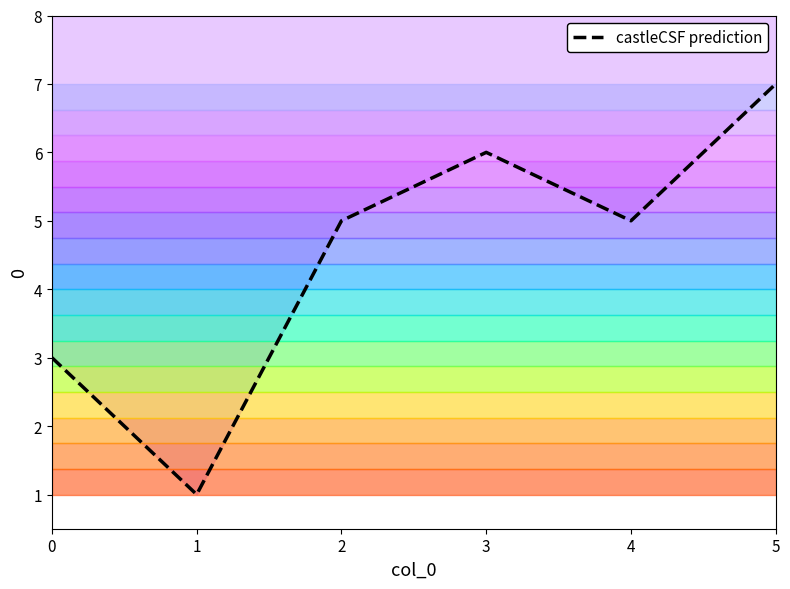

Where is the first local maximum?

3